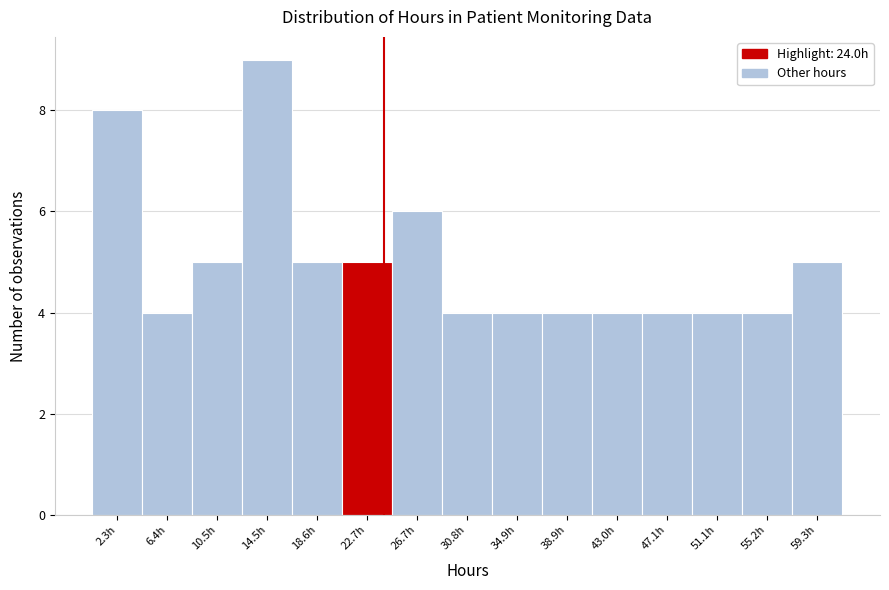

Reading left to right, transcribe this chart: for each bar, give the range it covers on the x-axis and its height. Neither the bar edges nor the heights are printed on the chart, so give them approximately, as read against the axes.

0.5 to 4.5: 8
4.5 to 8.5: 4
8.5 to 12.5: 5
12.5 to 16.5: 9
16.5 to 20.5: 5
20.5 to 24.5: 5
24.5 to 29.0: 6
29.0 to 33.0: 4
33.0 to 37.0: 4
37.0 to 41.0: 4
41.0 to 45.0: 4
45.0 to 49.0: 4
49.0 to 53.0: 4
53.0 to 57.0: 4
57.0 to 61.5: 5